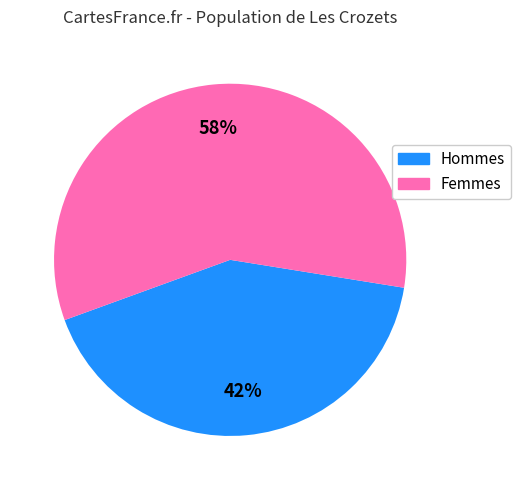

How many segments does this pie chart have?

2